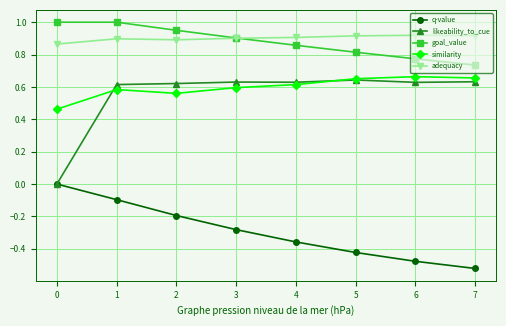

What is the maximum value shown in the chart?

1.0